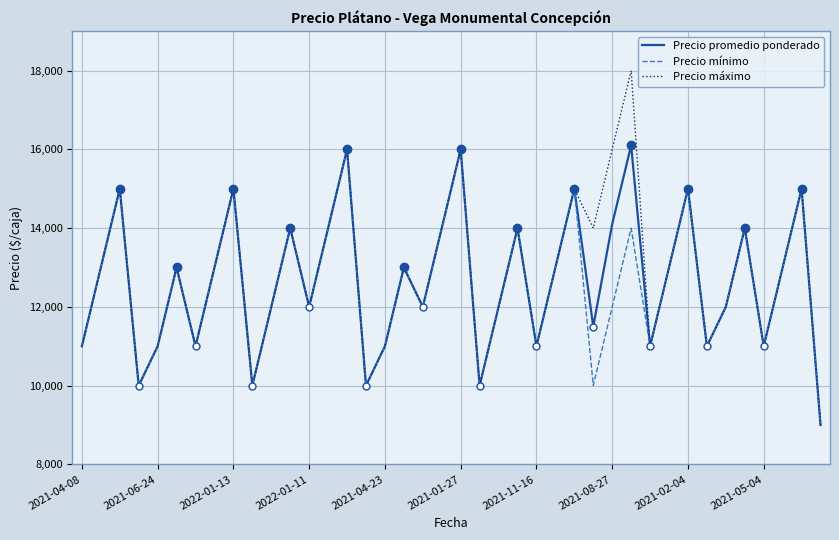

What is the greatest value displayed?

18000